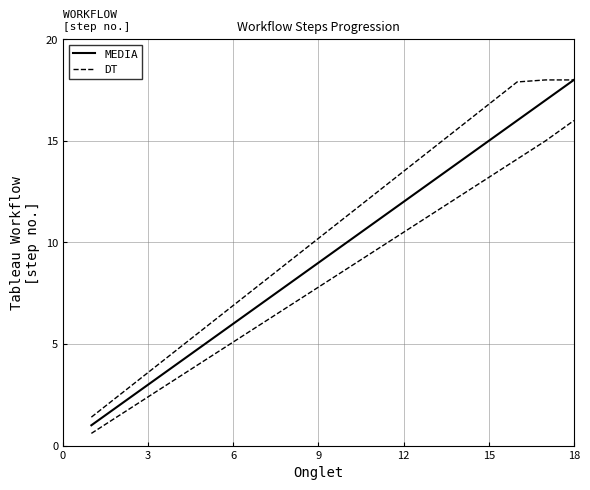

Is this an area chart (filled region under the line)?

No